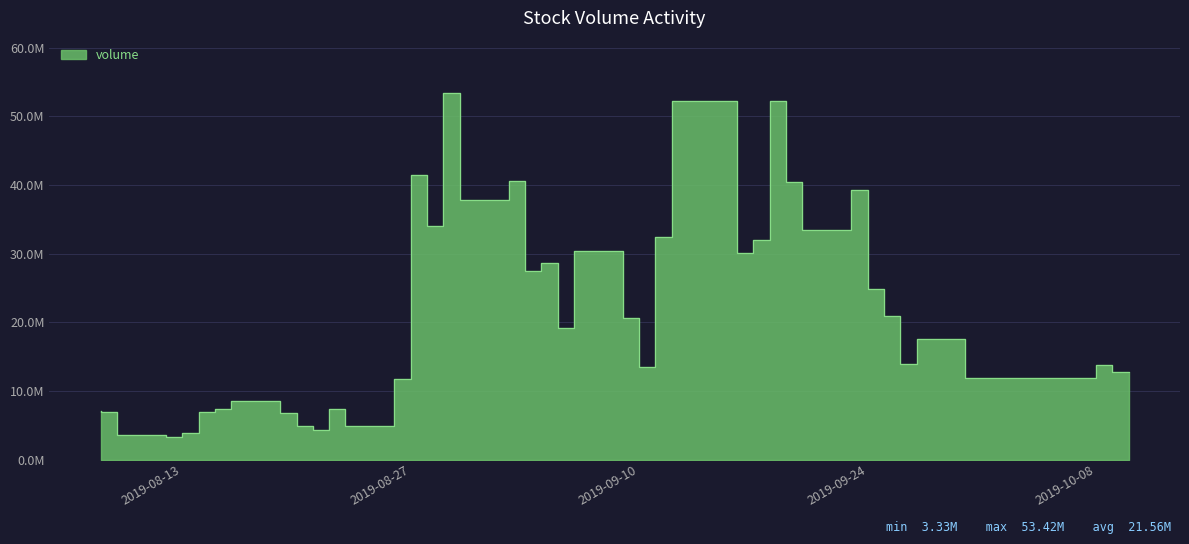

True or false: the data has more than 2 interior local peaks.

True